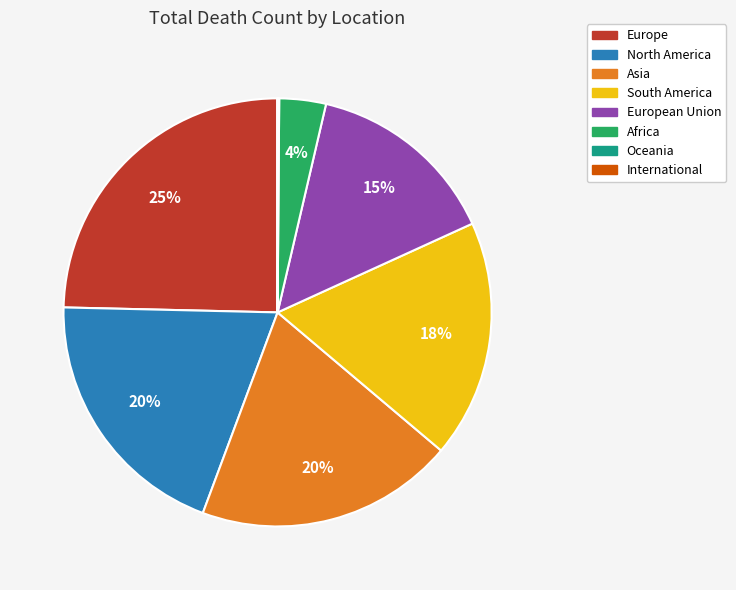

Does any single category account for the majority?

No